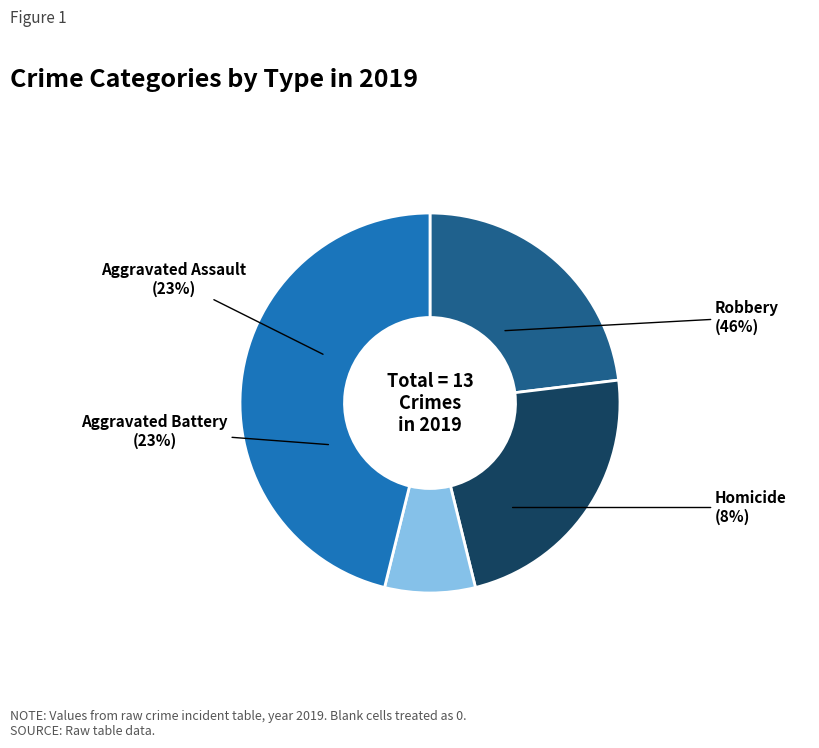

Which has a higher value, Homicide or Criminal Sexual Assault?

Homicide